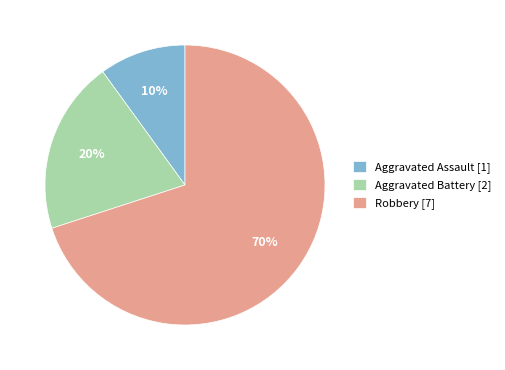

To the nearest percent, what is the difference between the Robbery and Aggravated Assault slice percentages?

60%